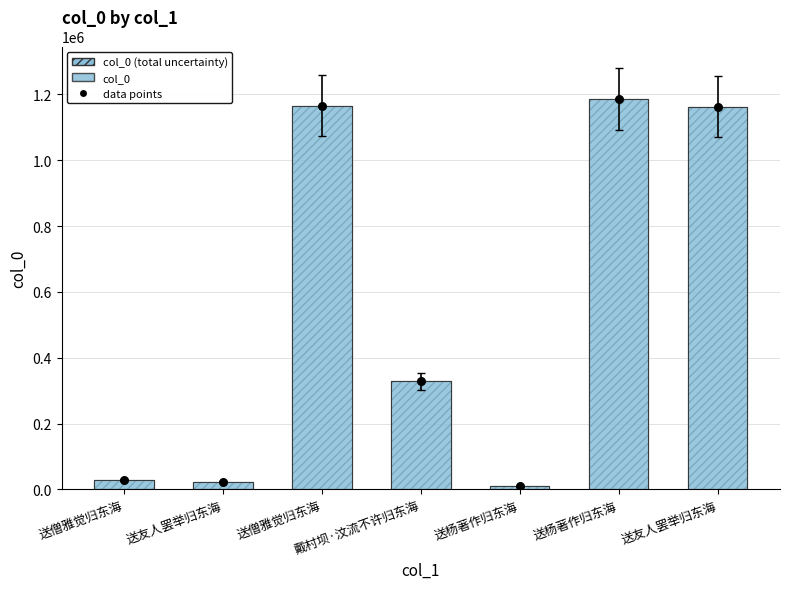

At how many categories does at least one series exceed 1113517?

3